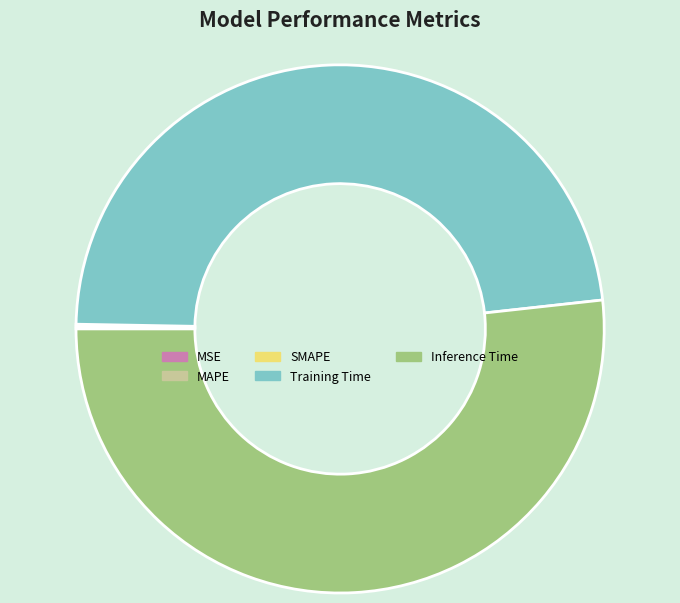

True or false: Training Time accounts for 38% of the total.

False